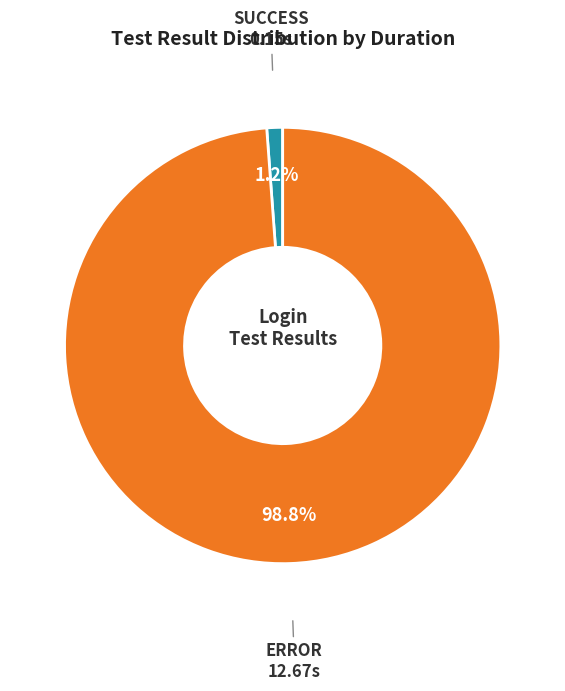

Which slice is the smallest?

SUCCESS